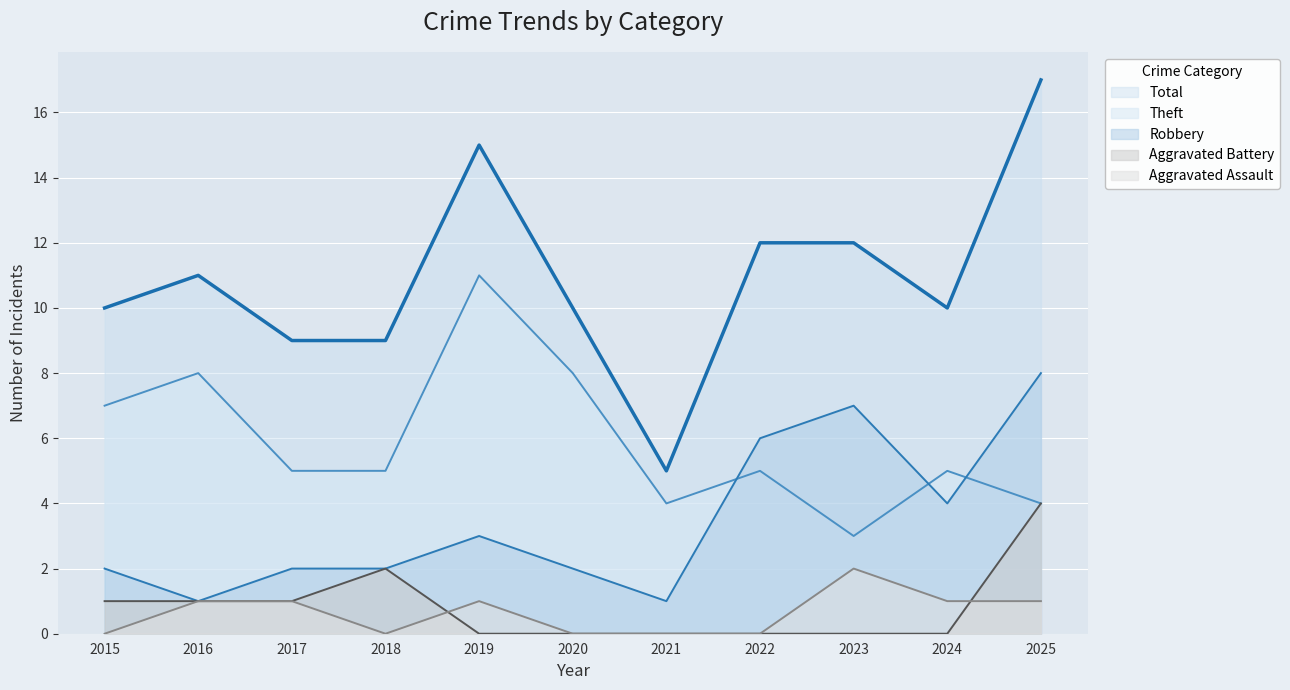

At which category is the sum across all series the highest?

2025